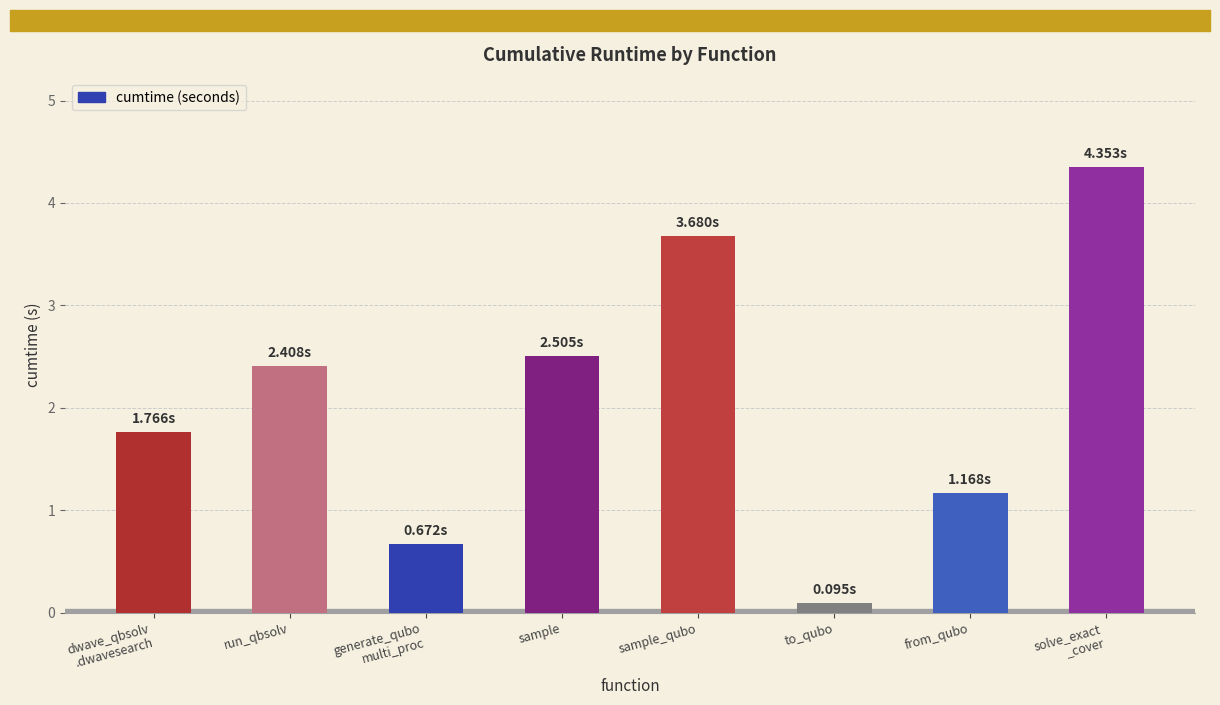

What position from the left is to_qubo?

6